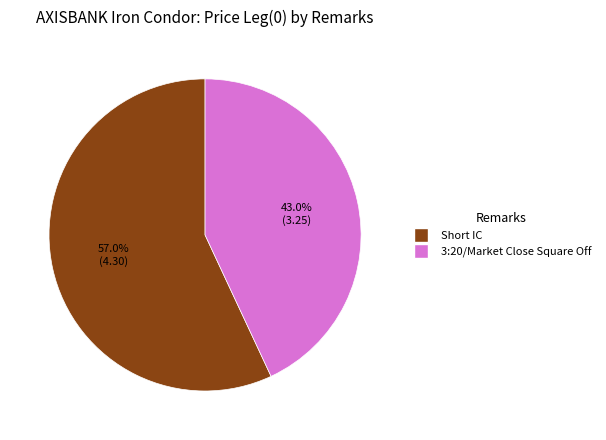

Is there a majority slice in this chart?

Yes